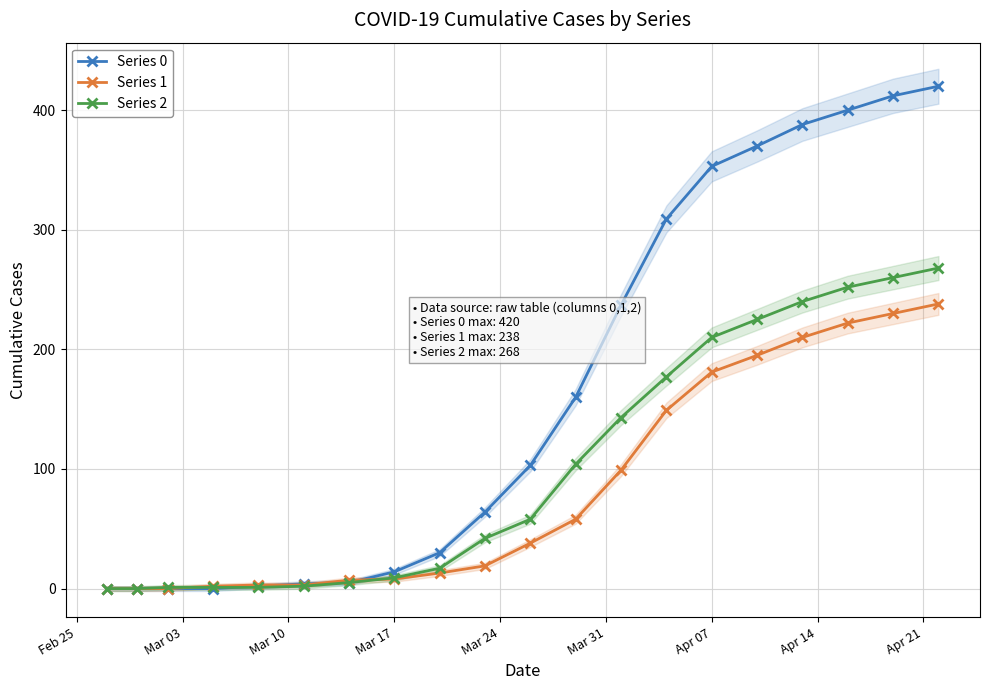

What is the highest value of the Series 0 series?

420